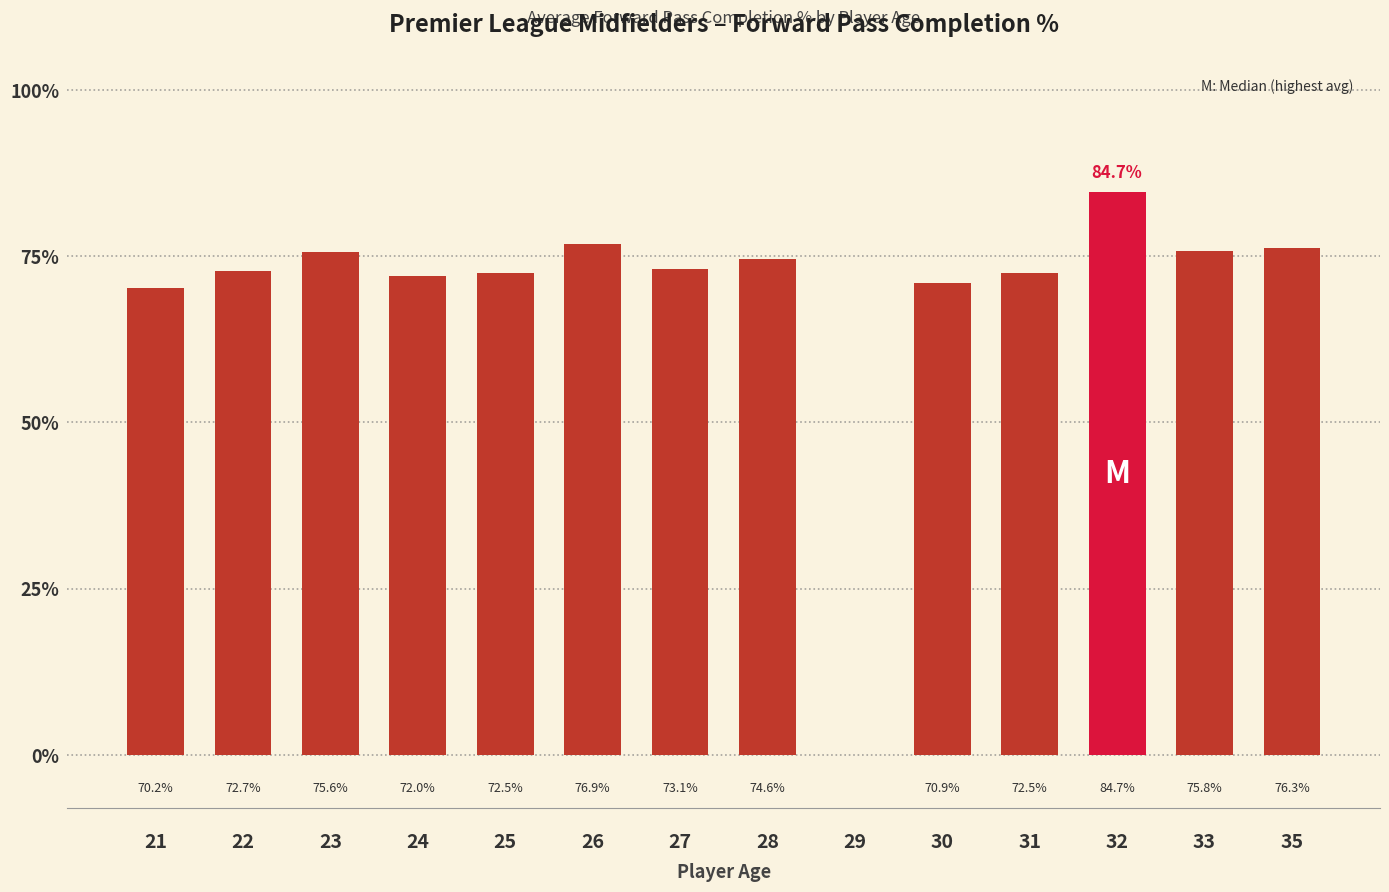

Count the number of values greater than 73.

7